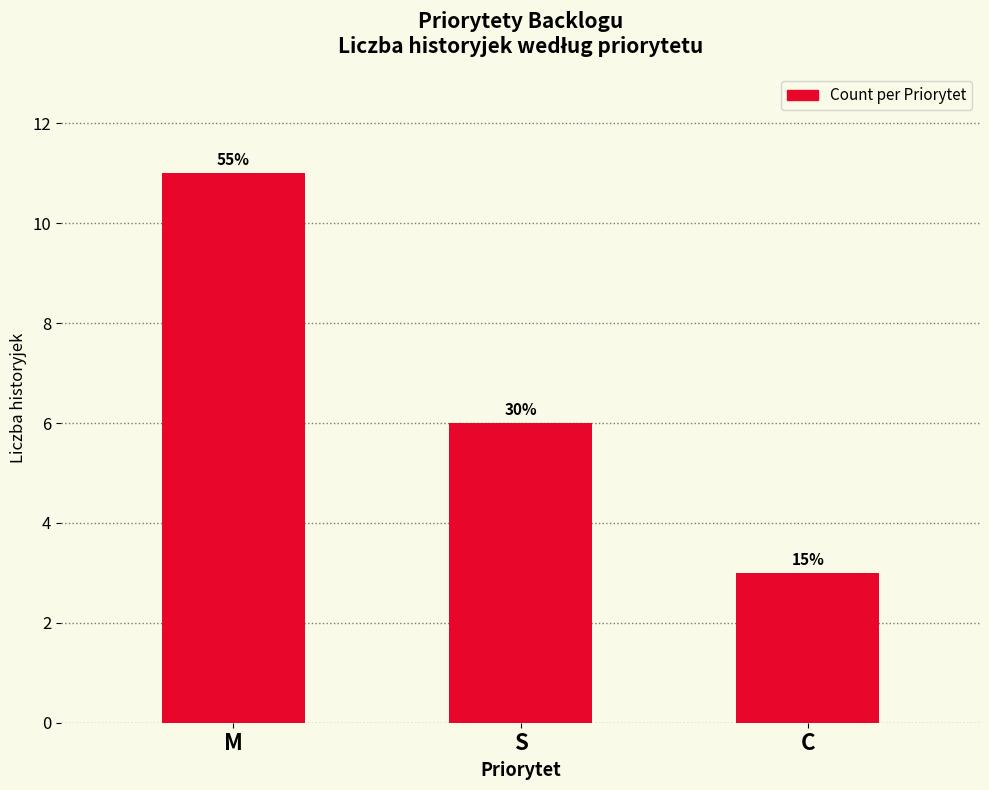

Are the bars horizontal?

No